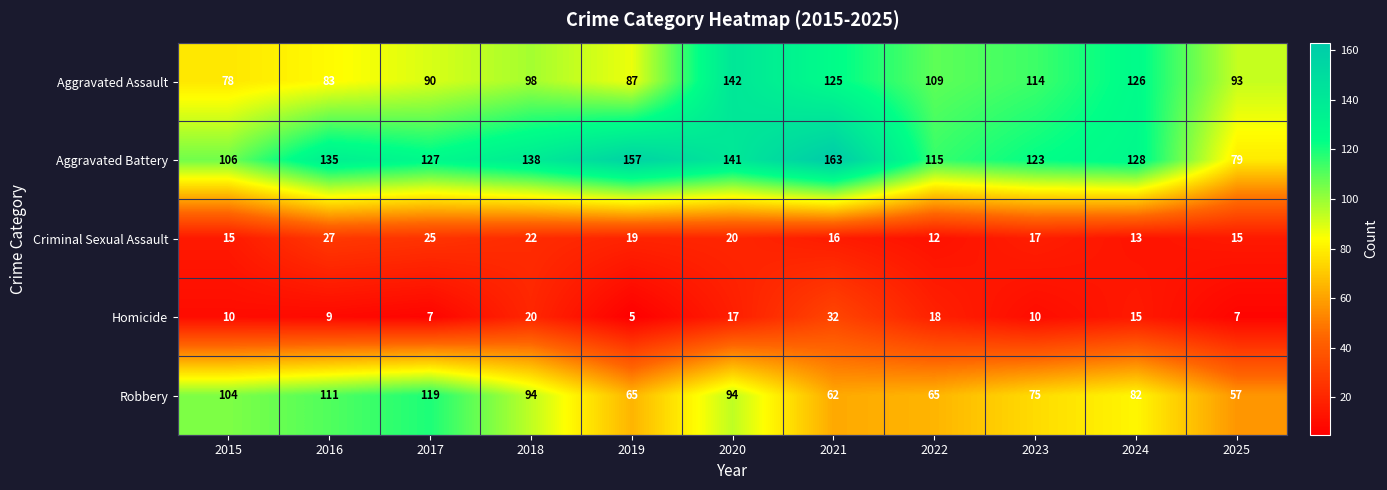

At which label is Aggravated Battery closest to 121?

2023